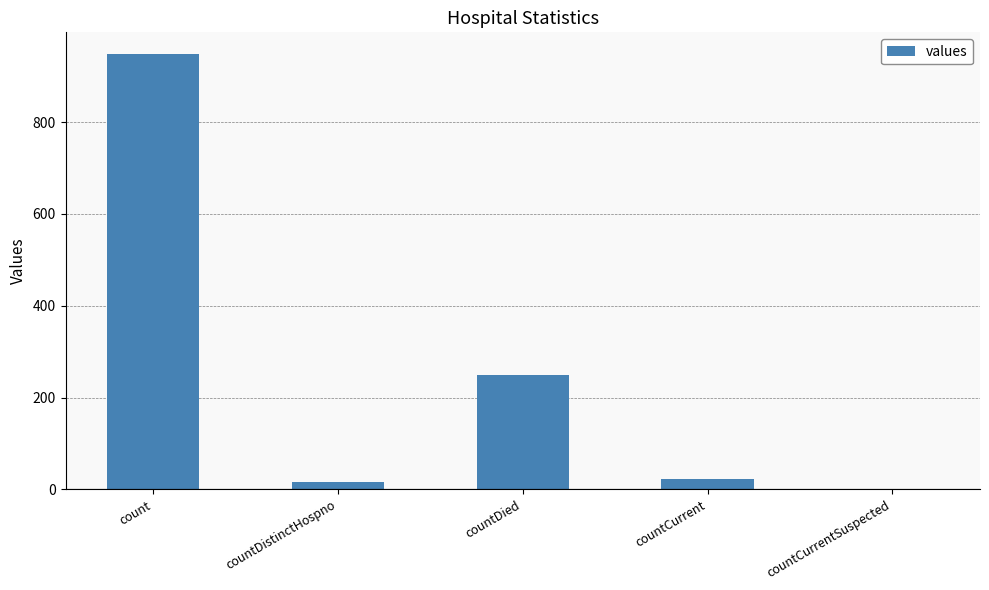

What is the maximum value shown in the chart?

948